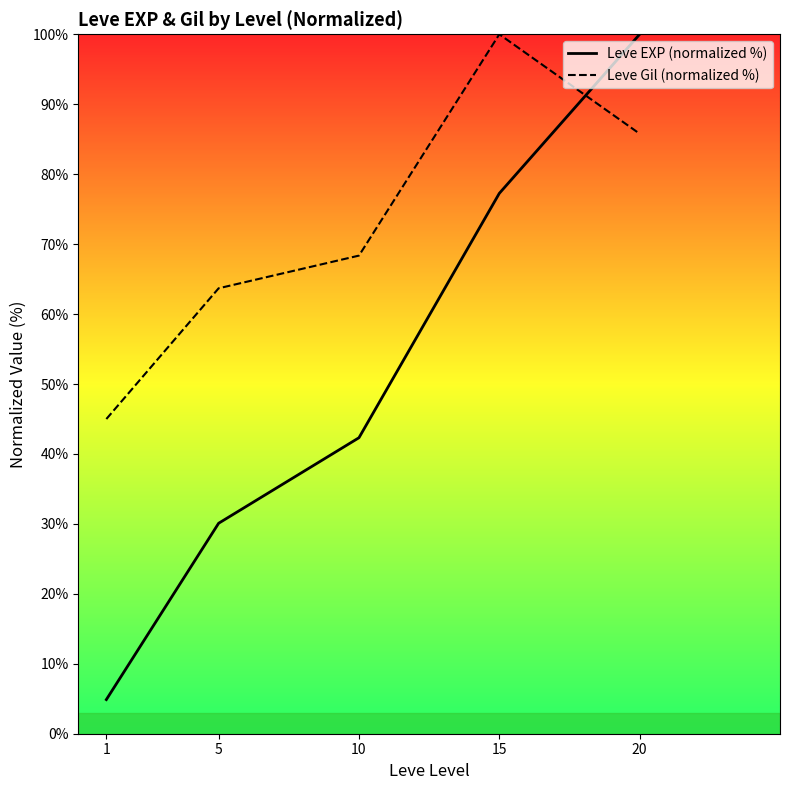

What is the minimum value shown in the chart?

4.9